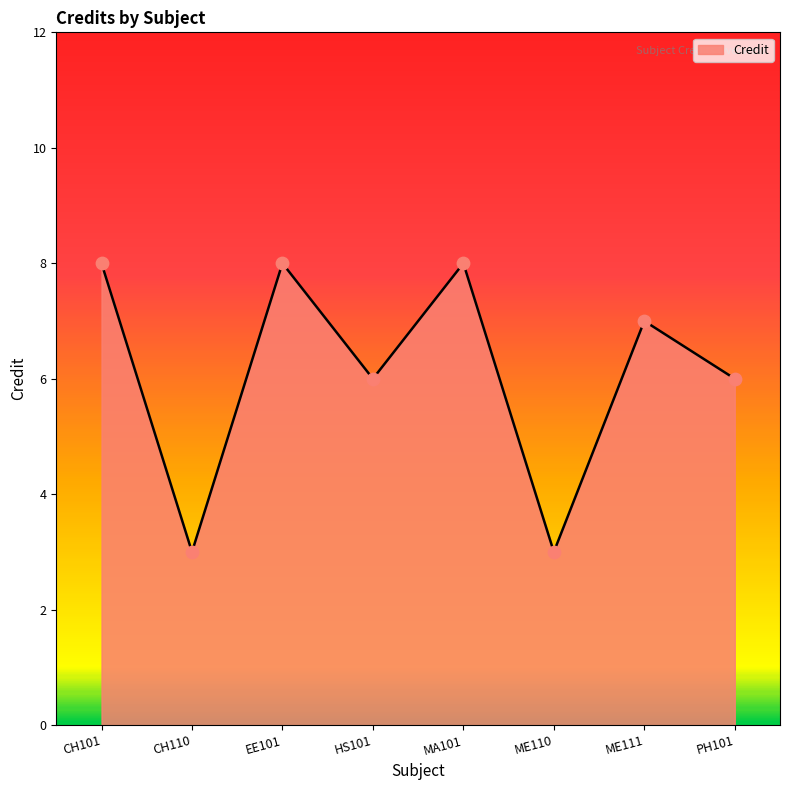

What is the change in value from ME110 to PH101?

+3